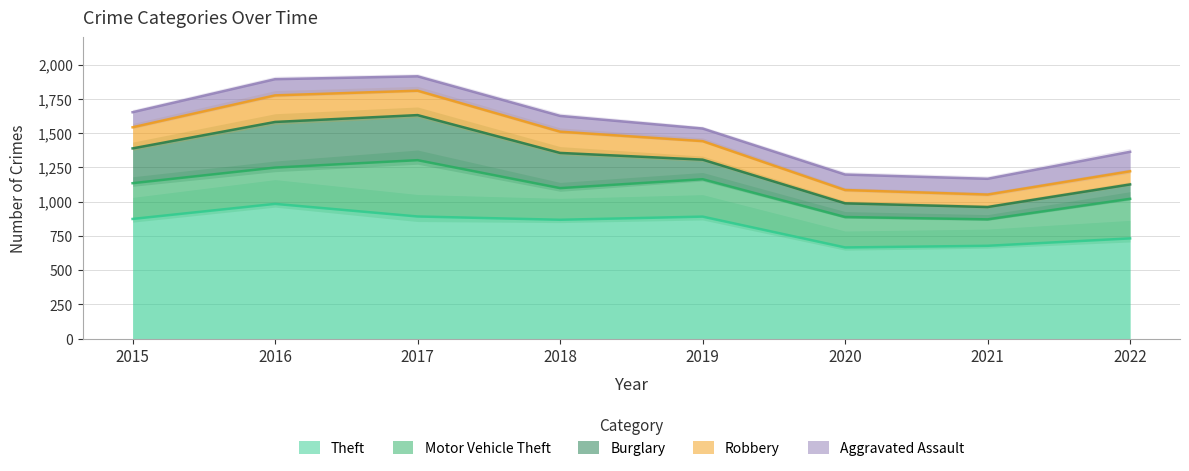

Which series ends up on top after the final intersection of Robbery and Burglary?

Burglary